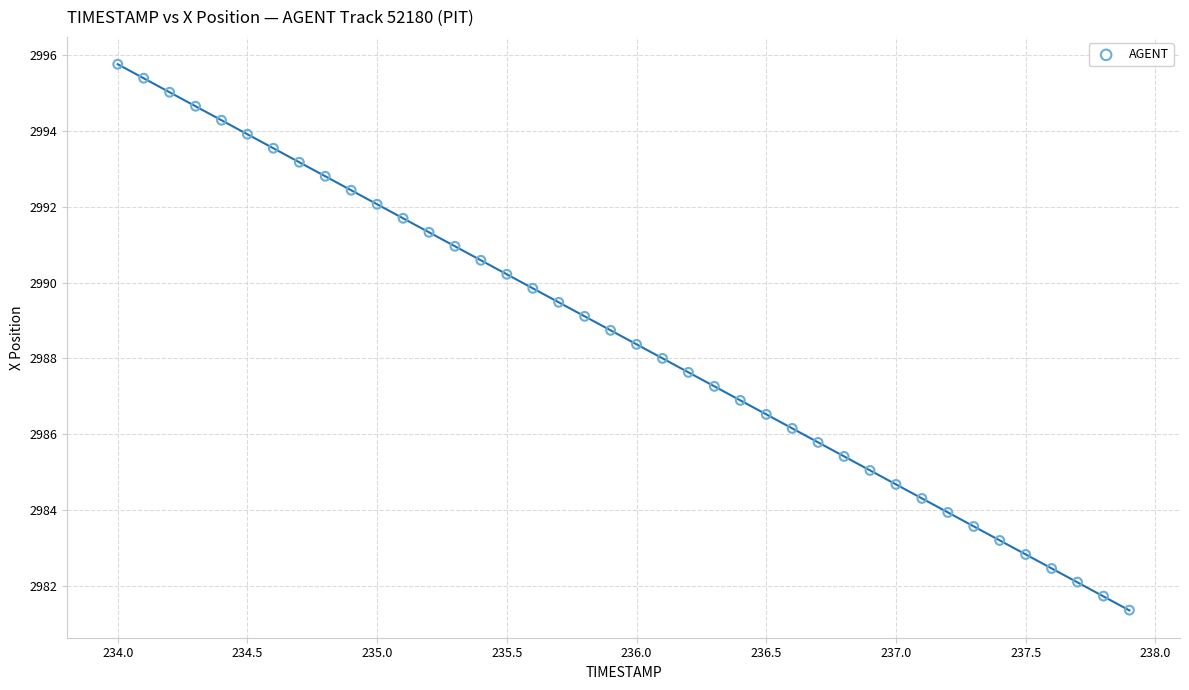

What is the range of Y values (max minus min)?

14.4